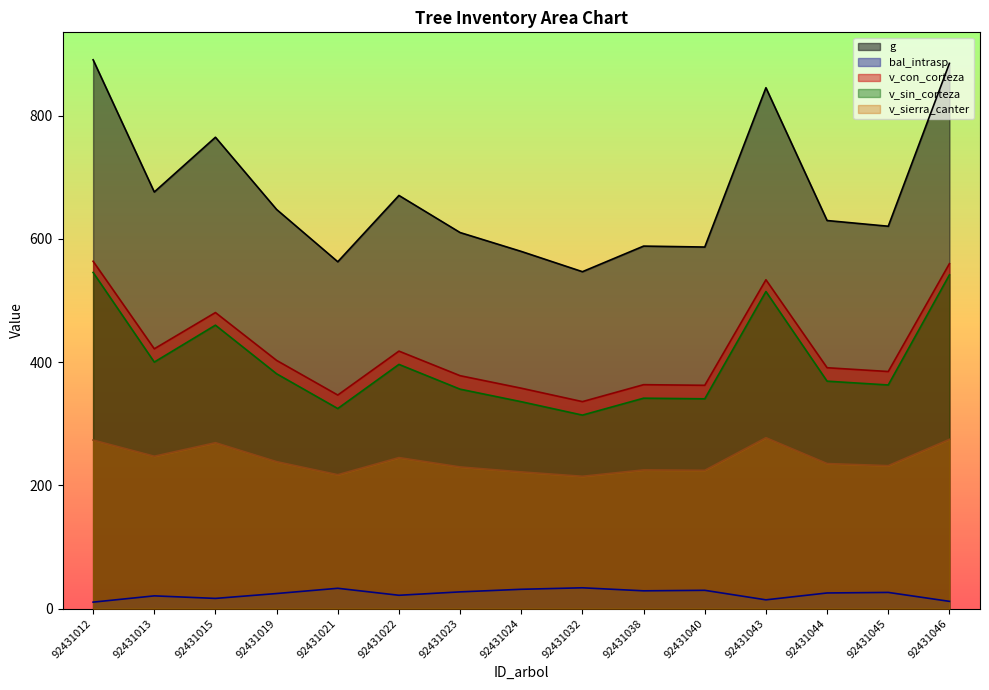

Where is the first local minimum for v_sierra_canter?

92431013